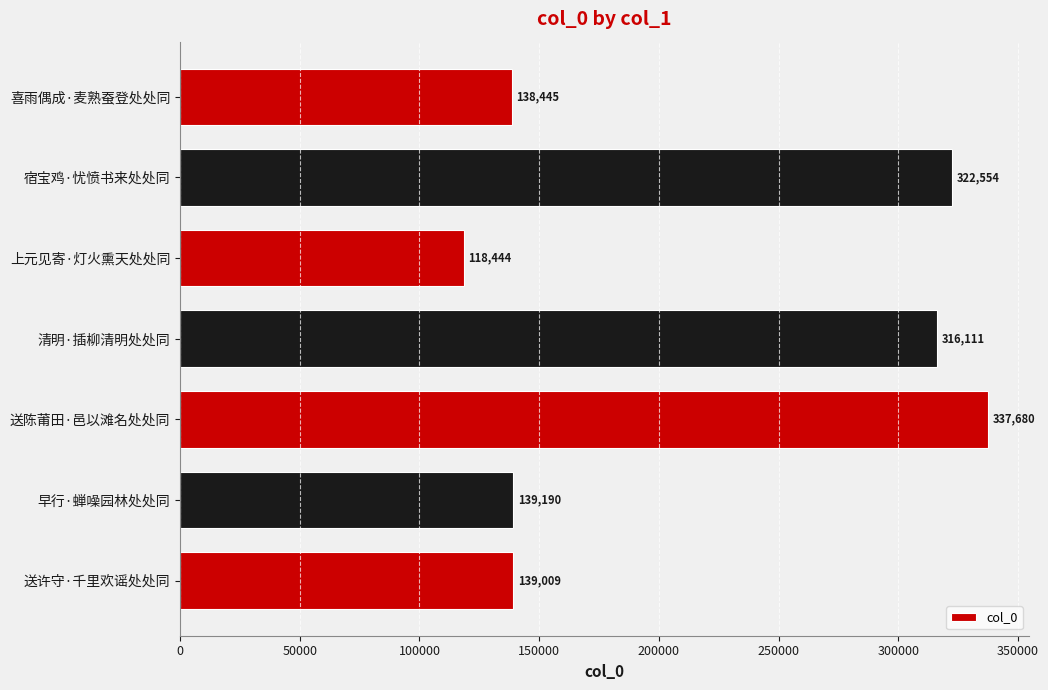

What is the sum of all values?

1511433